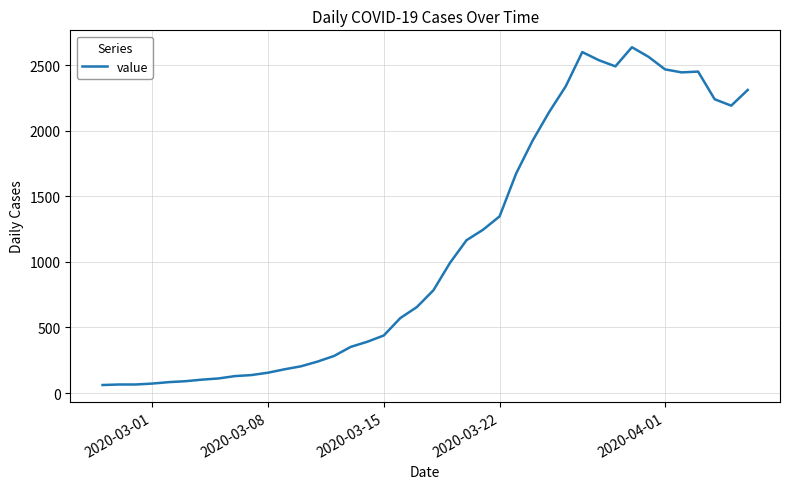

What is the sum of all values?

44971